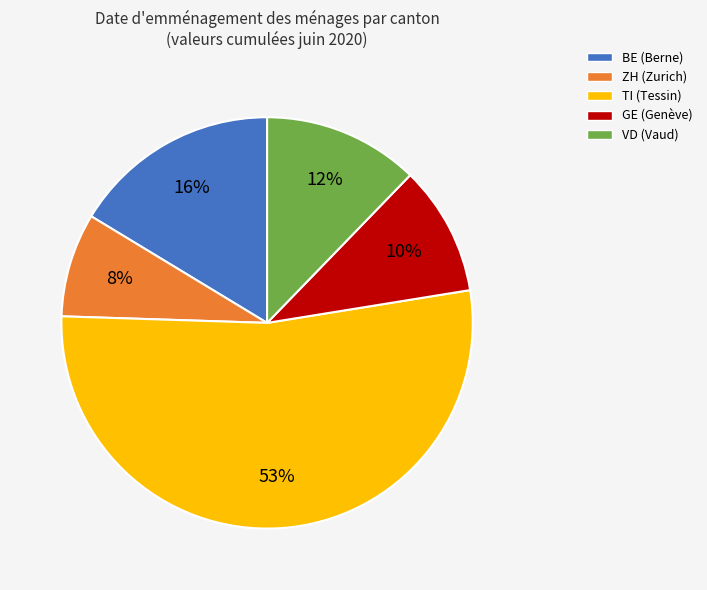

Is it true that GE is 10% of the pie?

True